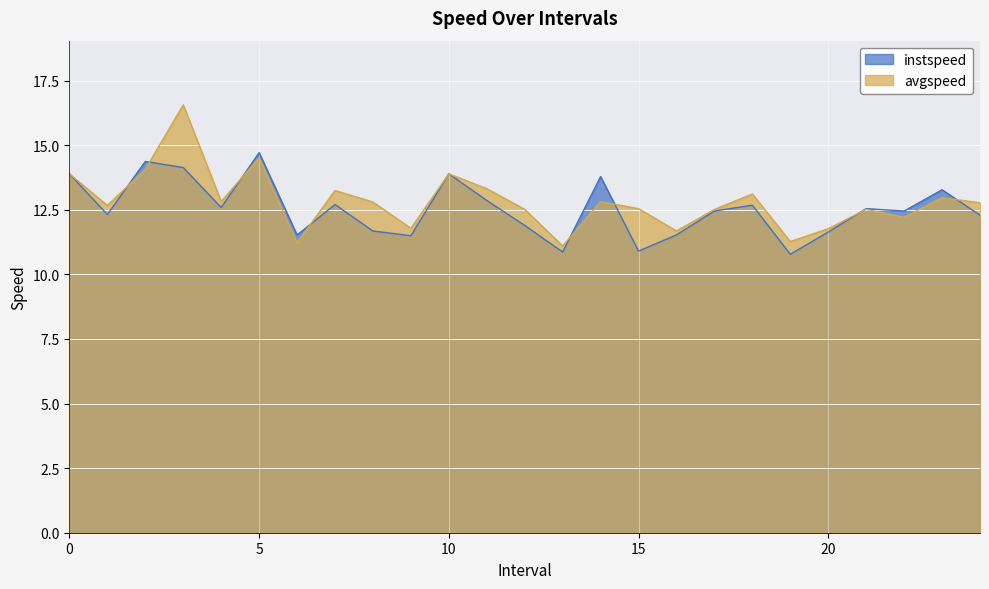

What is the highest value of the avgspeed series?

16.6